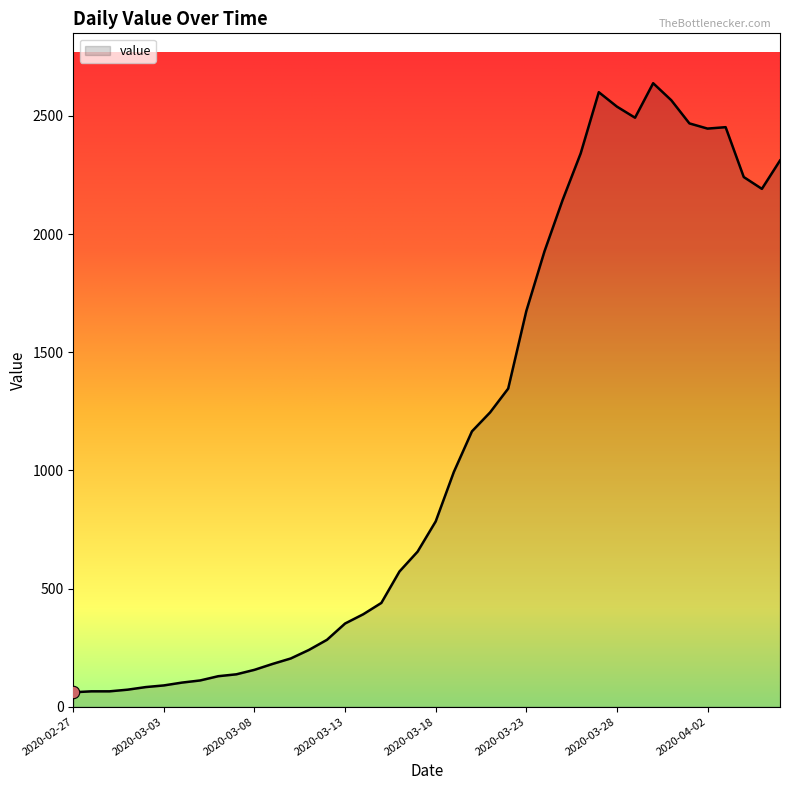

What is the minimum value shown in the chart?

61